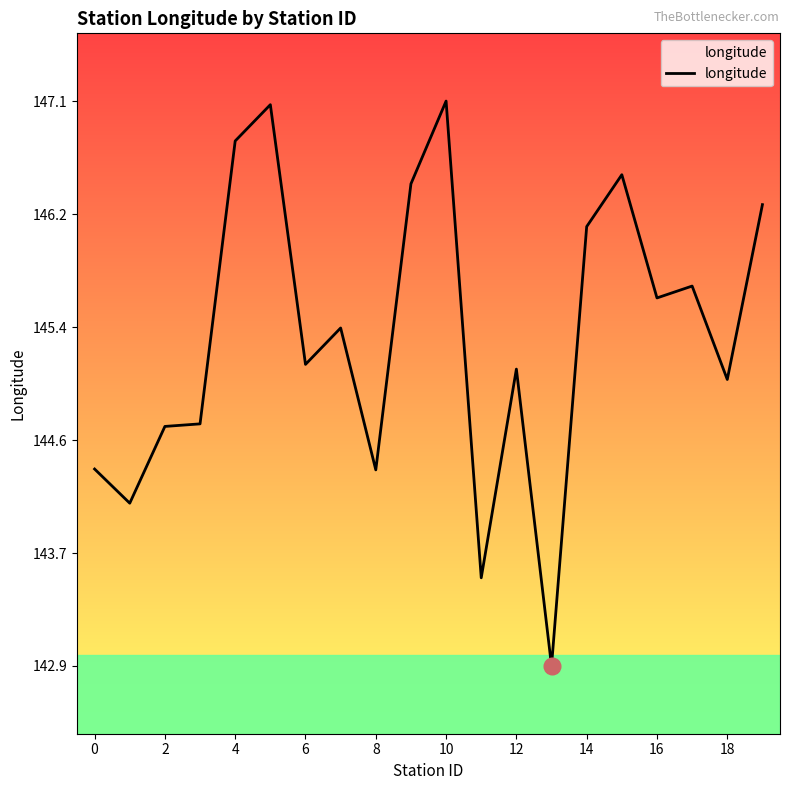

What is the minimum value shown in the chart?

142.9